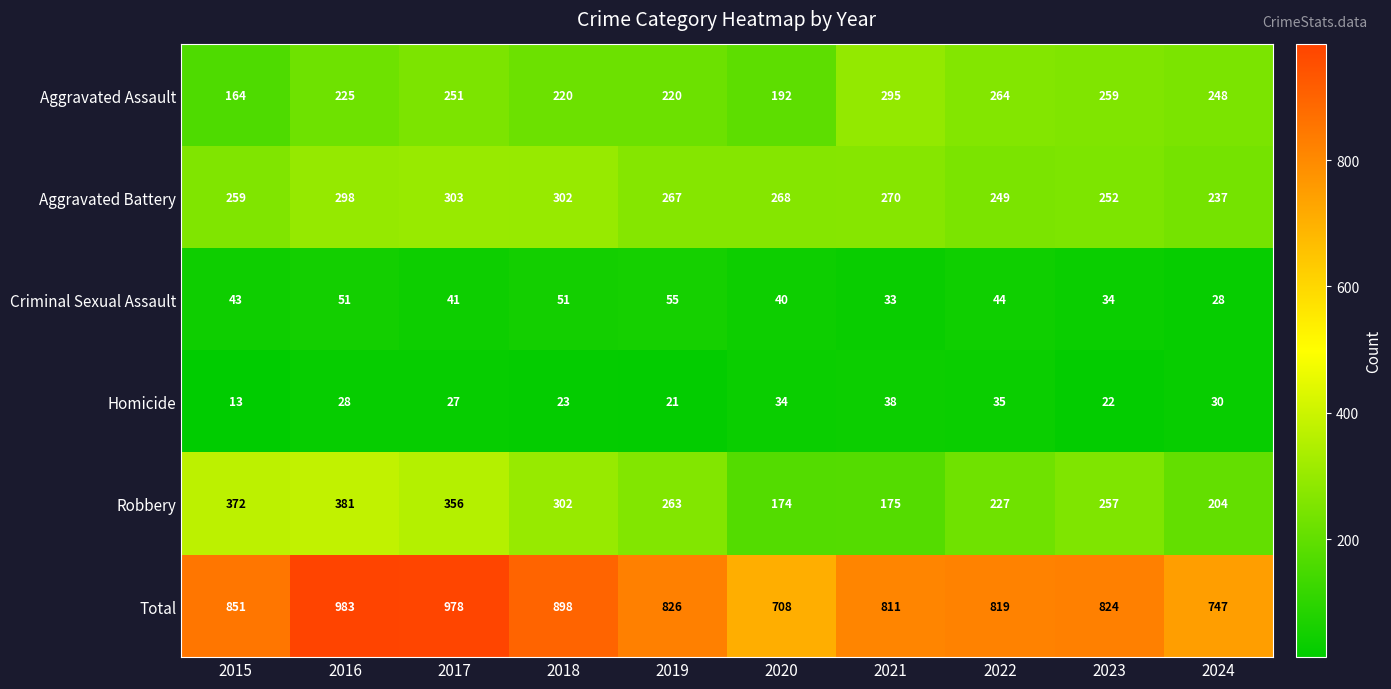

Rank the series at 2017 from highest to lowest value.

Total, Robbery, Aggravated Battery, Aggravated Assault, Criminal Sexual Assault, Homicide